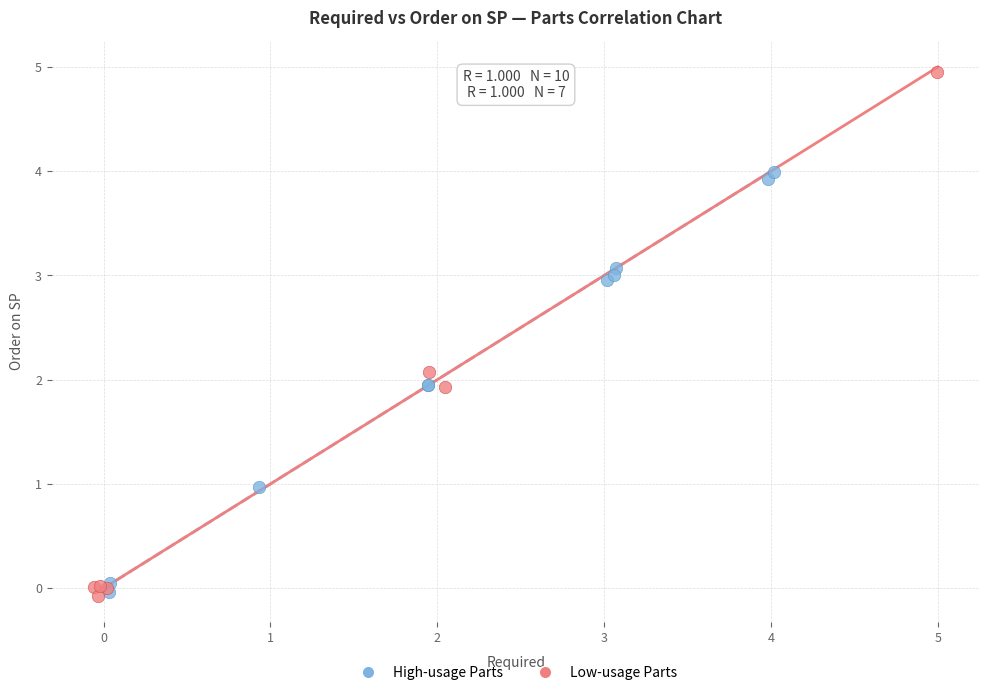

Which series reaches the maximum Y coordinate?

Low-usage Parts